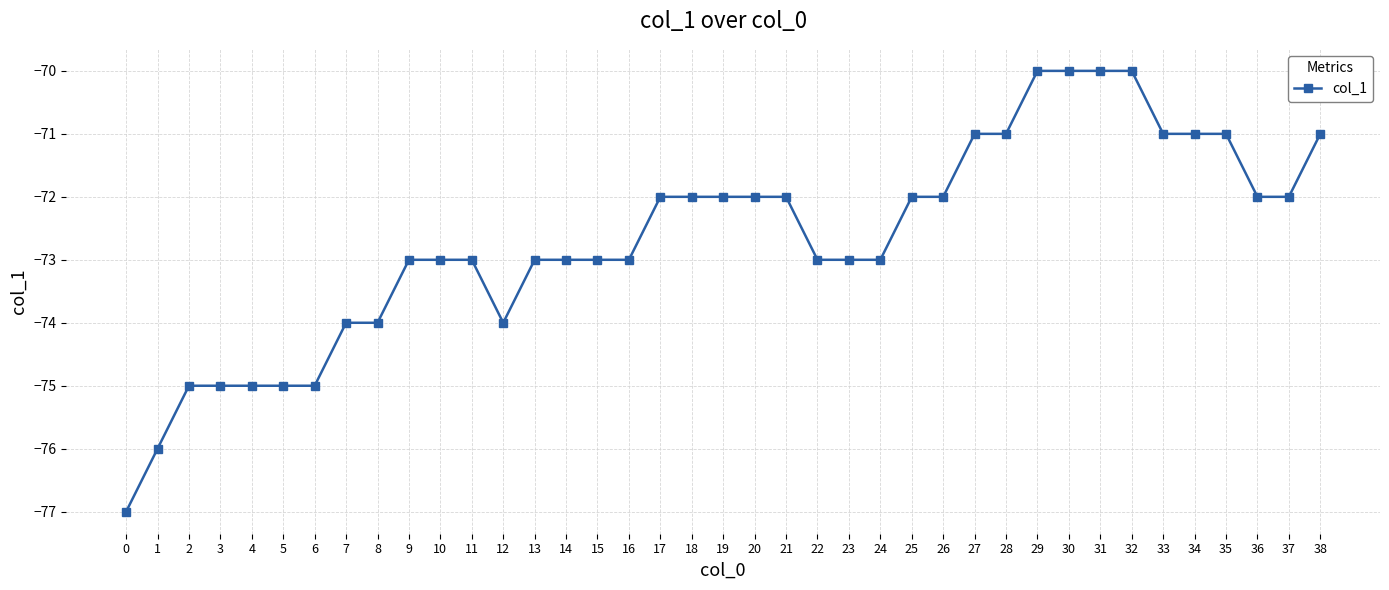

Is it true that the value at 4 is -75?

True